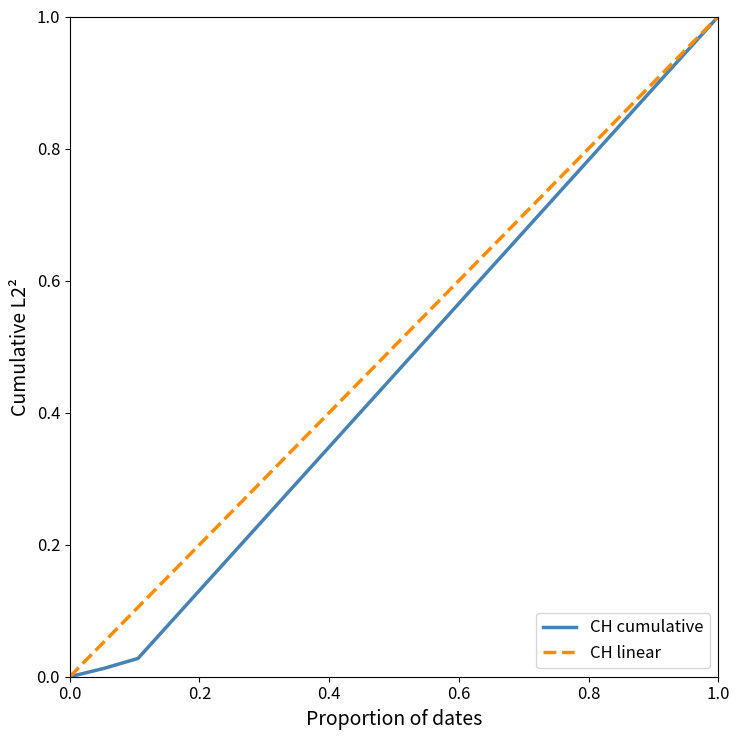

What is the greatest value displayed?

1.0